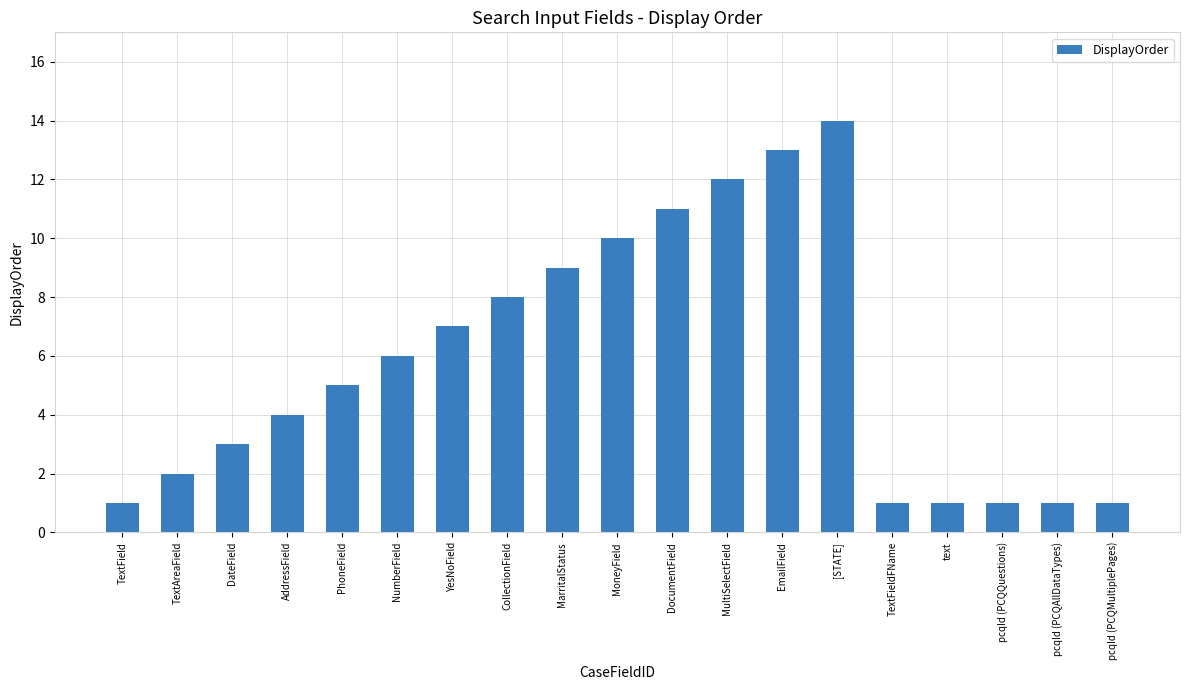

Reading left to right, what are all the values shown in this chart?

1	2	3	4	5	6	7	8	9	10	11	12	13	14	1	1	1	1	1